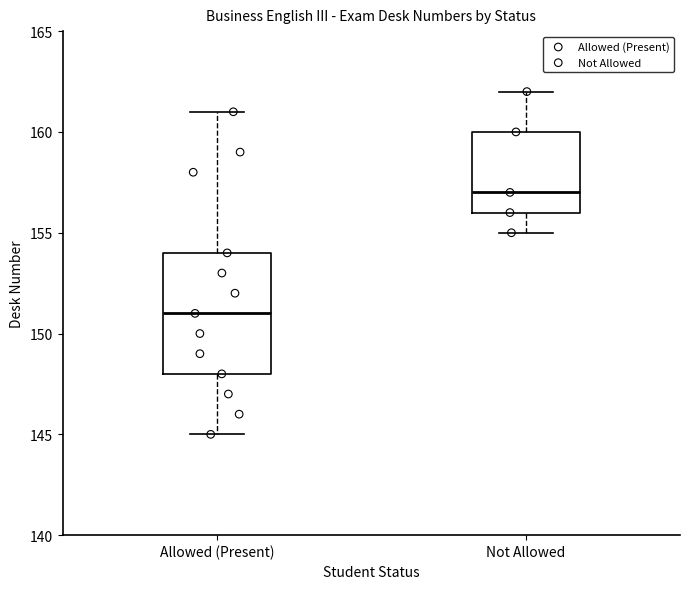

Reading left to right, read every box against the y-axis: the position of its median line, the range the box covers, and the ends of its whiskers. The values are not printed on the chart, so give them approximately, as read against the axis.

Allowed (Present): median 151, box 148 to 154, whiskers 145 to 161
Not Allowed: median 157, box 156 to 160, whiskers 155 to 162